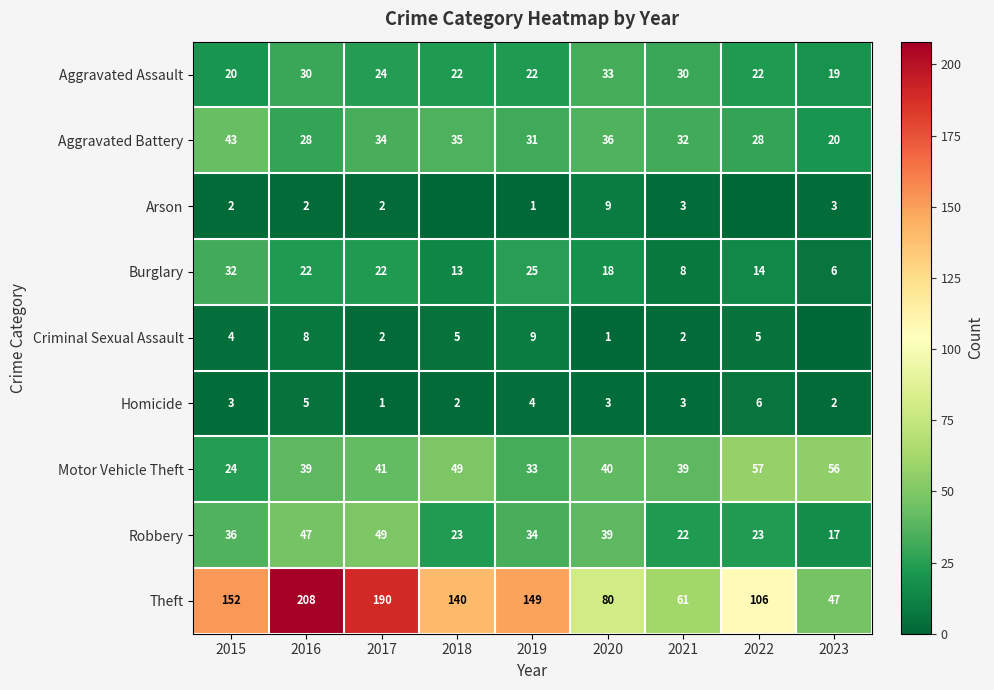

What is the total value across all series at 2015?

316